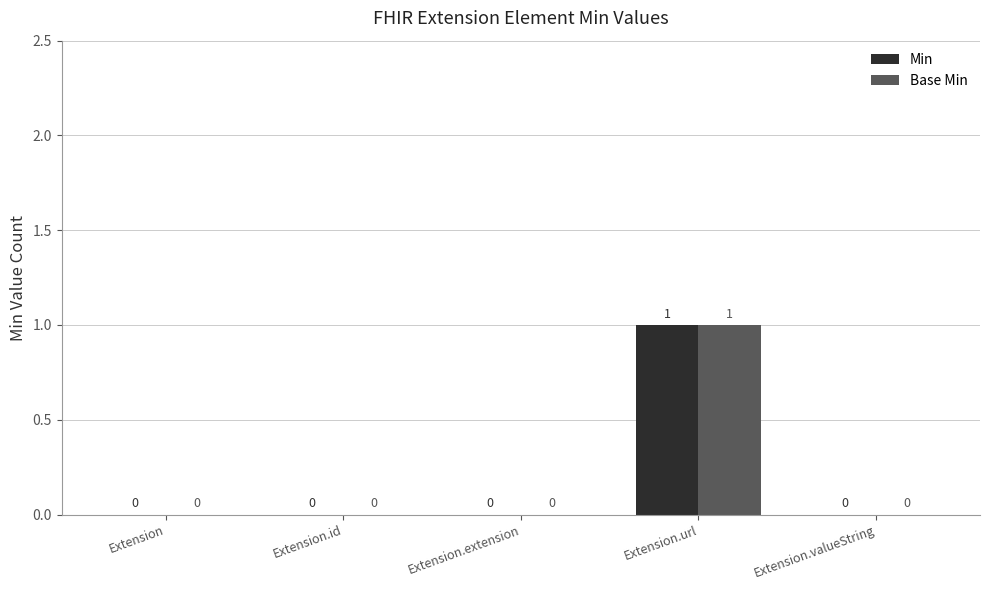

Which category has the highest value across all series?

Extension.url